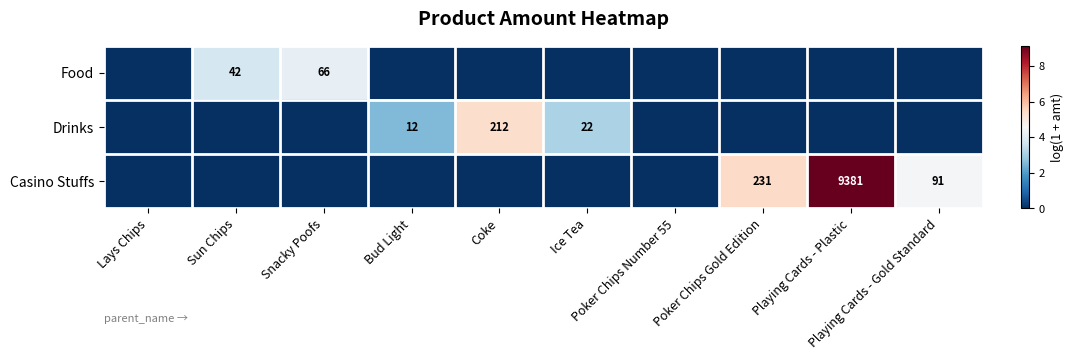

How many data points in Food are above 0?

2